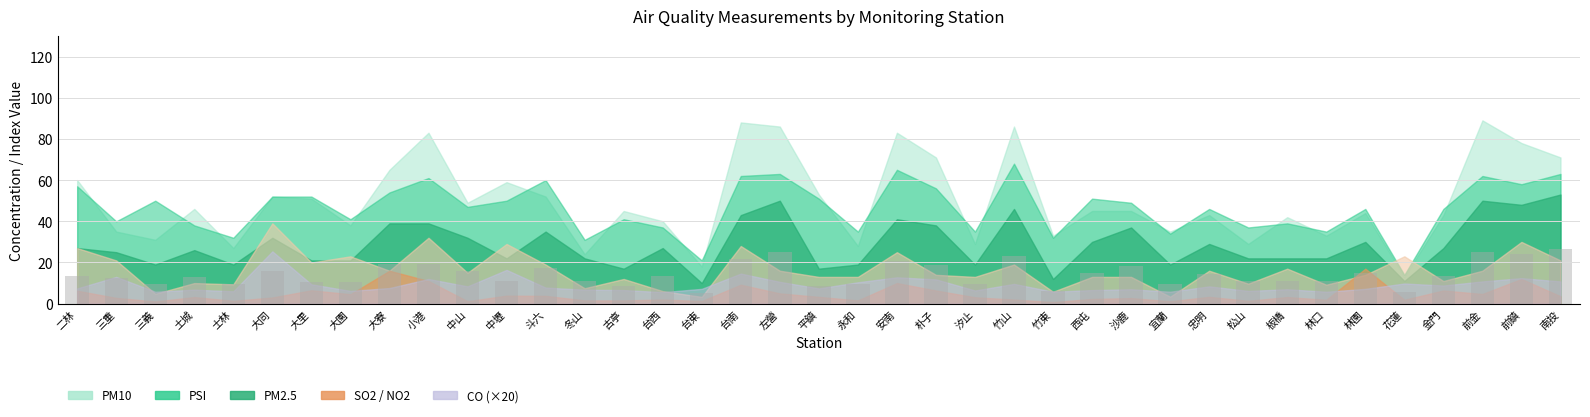

What is the smallest value displayed?

5.0